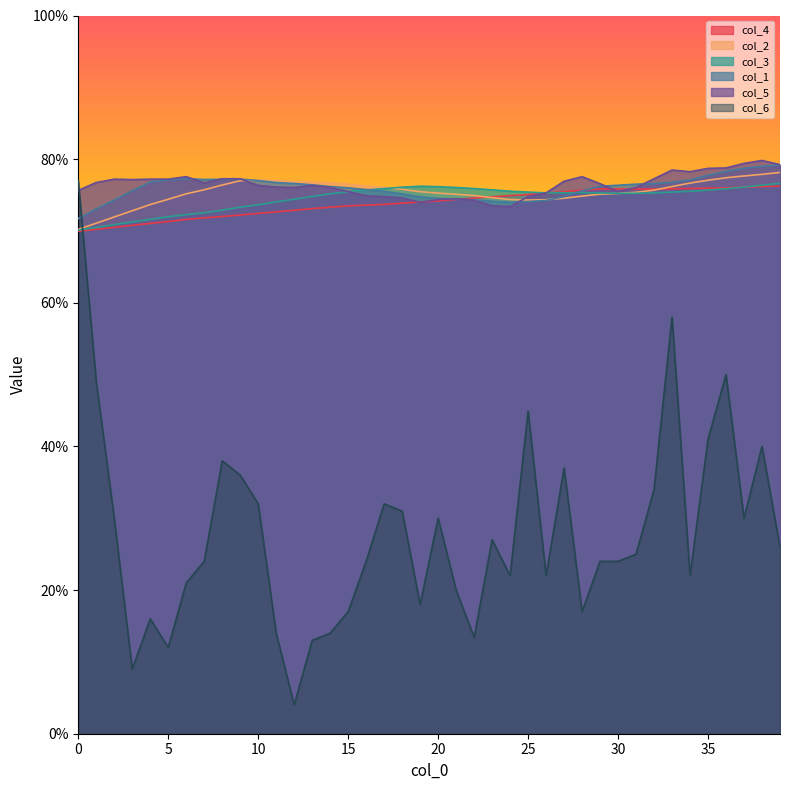

The value of col_1 at 29 is 0.8. True or false?

True